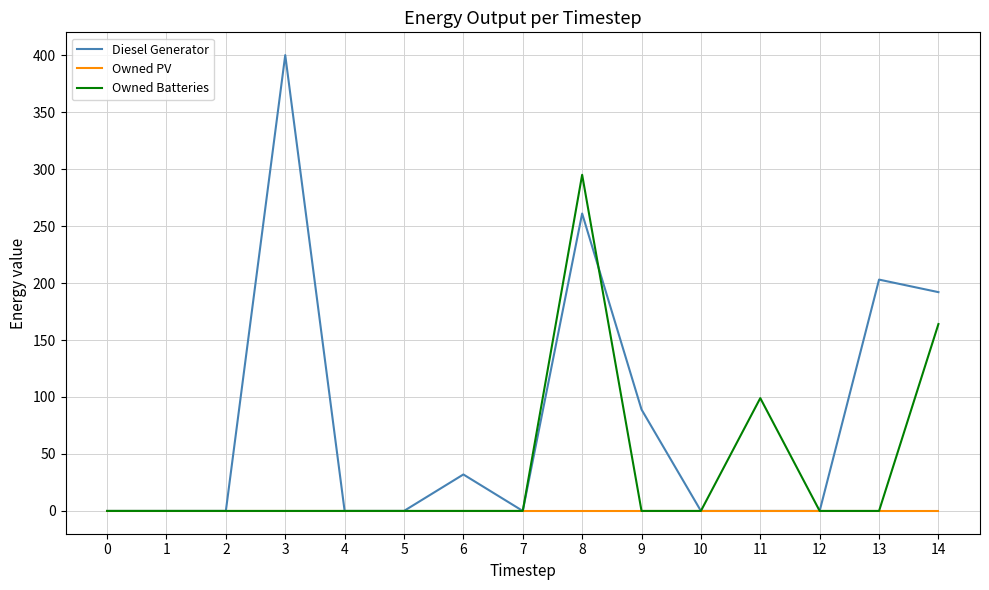

Reading left to right, what are all the values shown in this chart?

Diesel Generator: 0=0.0	1=0.0	2=0.0	3=400.0	4=0.0	5=0.0	6=32.0	7=0.0	8=261.0	9=89.0	10=0.0	11=0.0	12=0.0	13=203.0	14=192.0
Owned PV: 0=0.0	1=0.0	2=0.0	3=0.0	4=0.0	5=0.0	6=0.0	7=0.0	8=0.0	9=0.0	10=0.0	11=0.0	12=0.0	13=0.0	14=0.0
Owned Batteries: 0=0.0	1=0.0	2=0.0	3=0.0	4=0.0	5=0.0	6=0.0	7=0.0	8=295.0	9=0.0	10=0.0	11=99.0	12=0.0	13=0.0	14=164.0